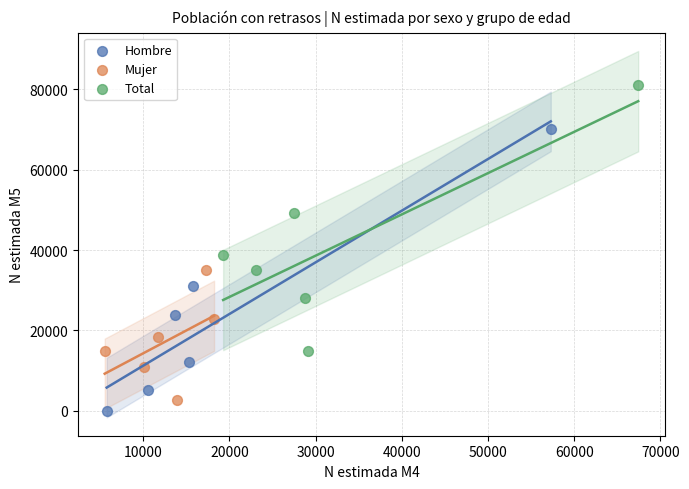

What are all the series names shown in the legend?

Hombre, Mujer, Total